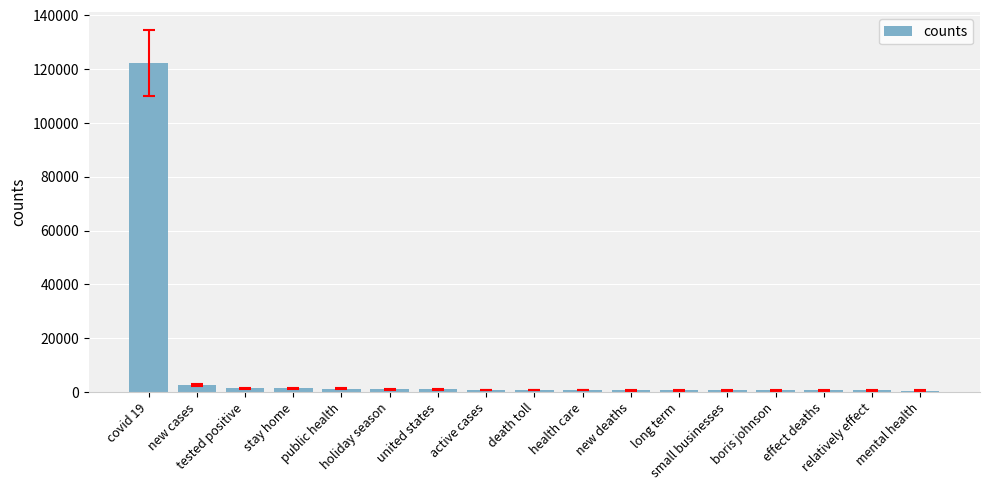

What is the change in value from long term to mental health?

-59